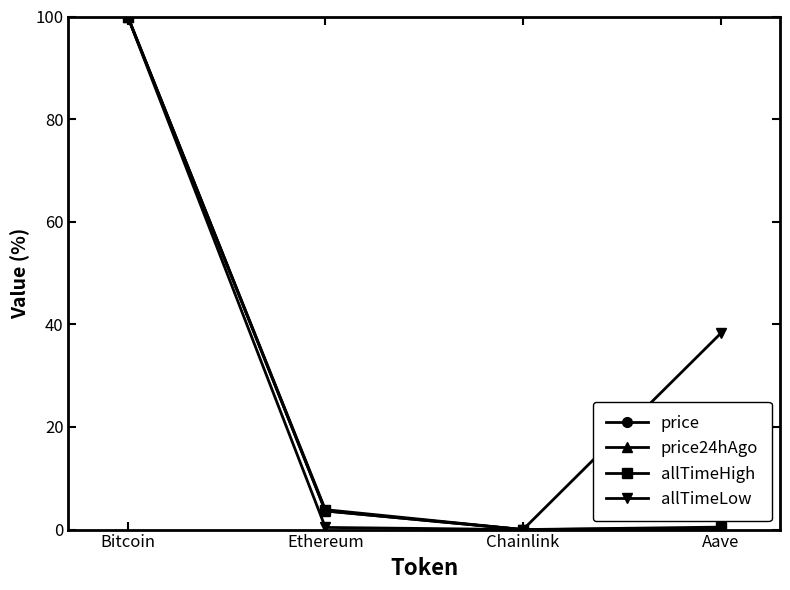

At which label is price closest to 50?

Ethereum